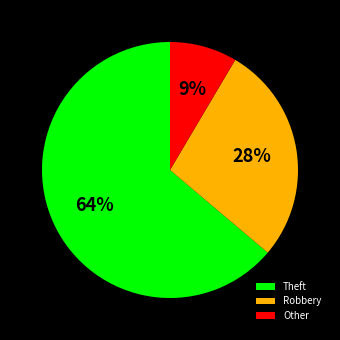

To the nearest percent, what portion does Other represent?

9%